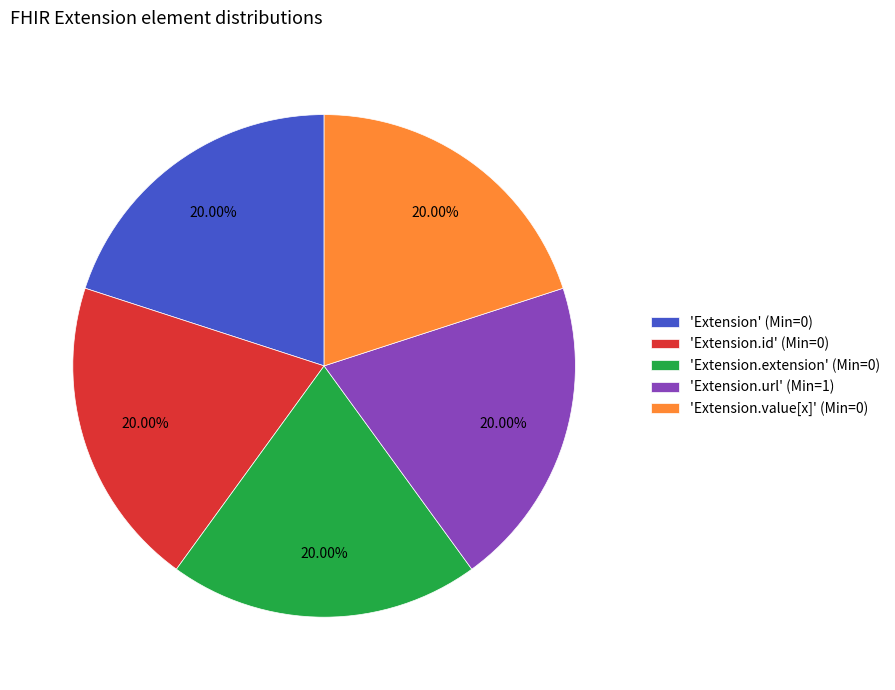

Does 'Extension' (Min=0) account for over 50% of the chart?

No